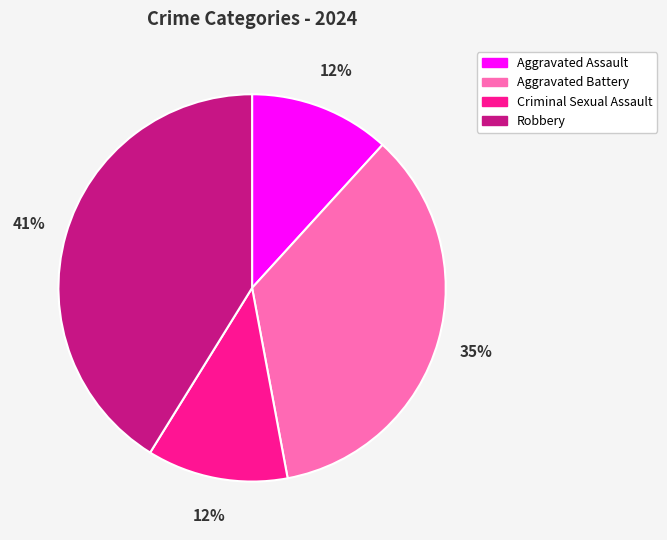

Approximately how many times larger is the value at Criminal Sexual Assault compared to Aggravated Assault?

1.0